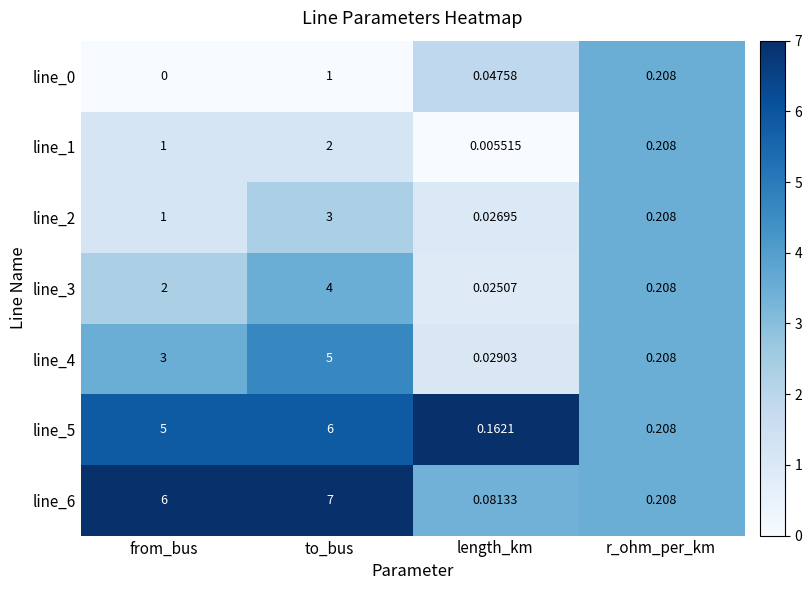

At which category is the sum across all series the highest?

to_bus